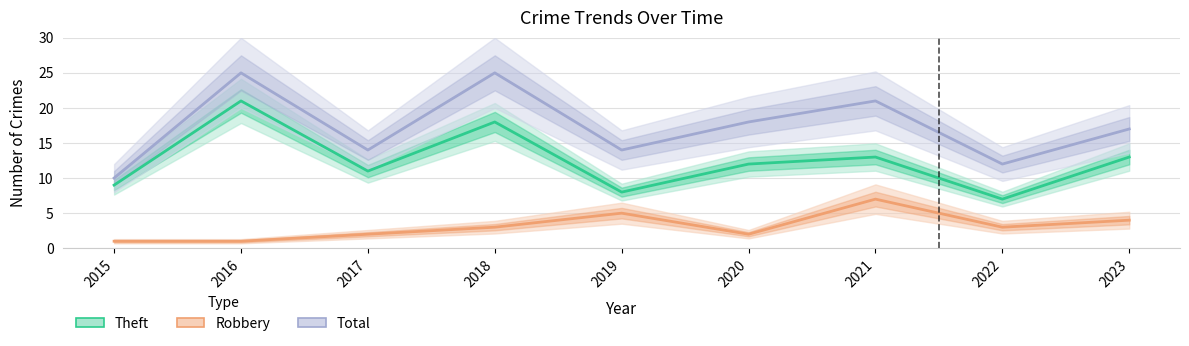

Which series has the largest total across all categories?

Total